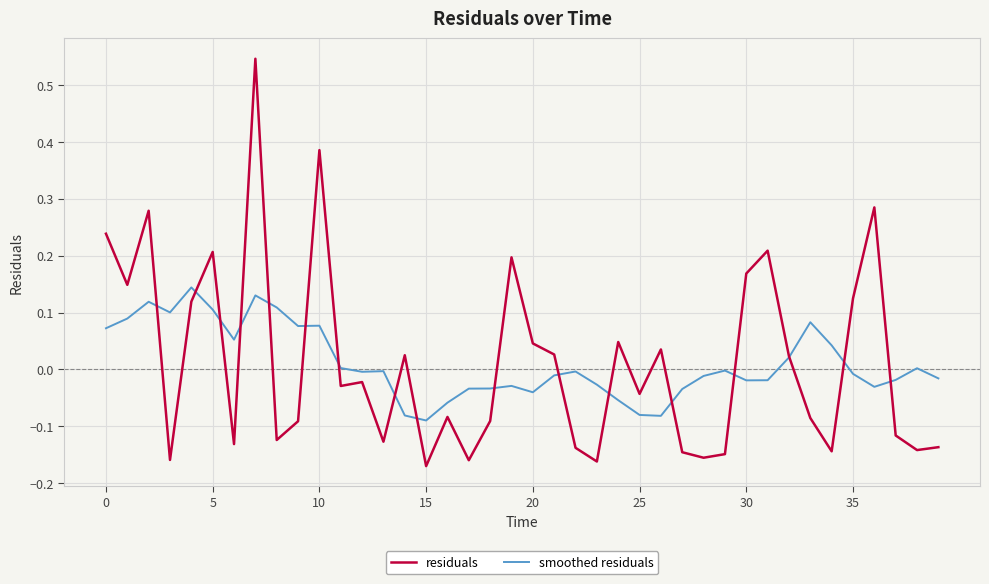

True or false: residuals has more than 2 points higher than both neighbors.

True